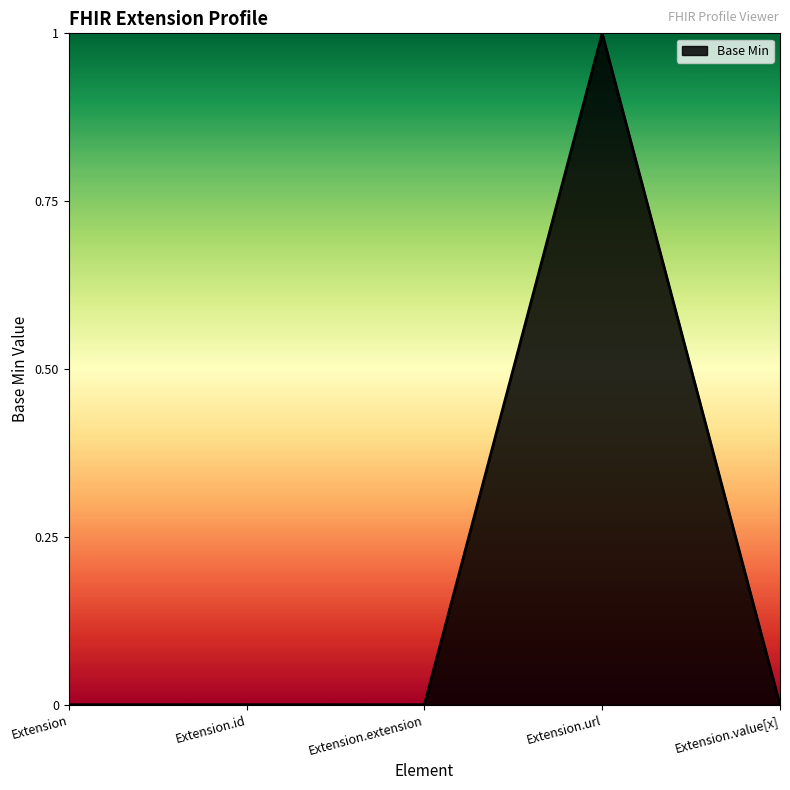

True or false: the data shows 0 at Extension.

True